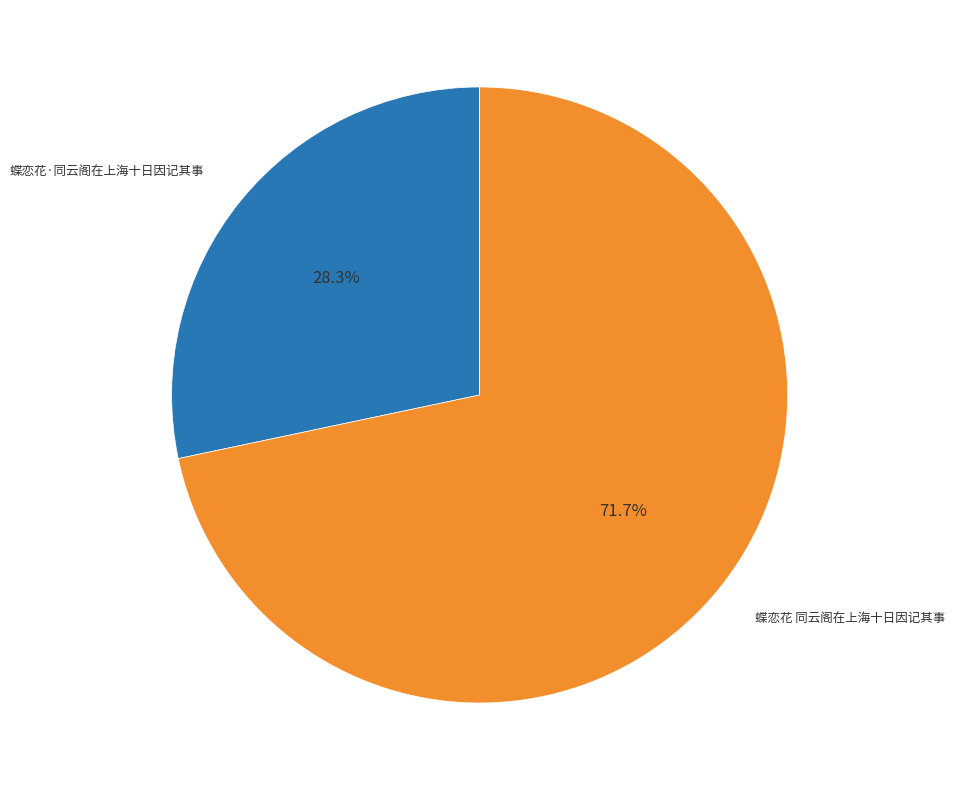

Which category has the biggest portion of the pie?

蝶恋花 同云阁在上海十日因记其事